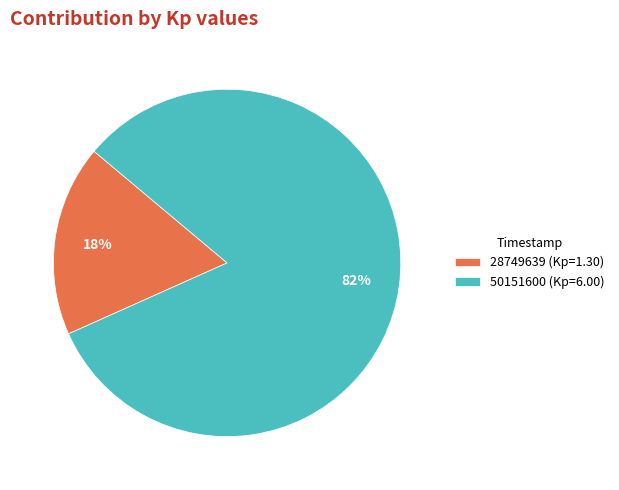

The 28749639 slice represents 18% of the pie. True or false?

True